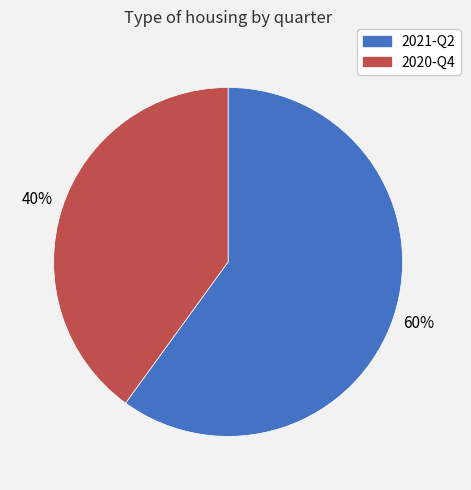

To the nearest percent, what portion does 2020-Q4 represent?

40%